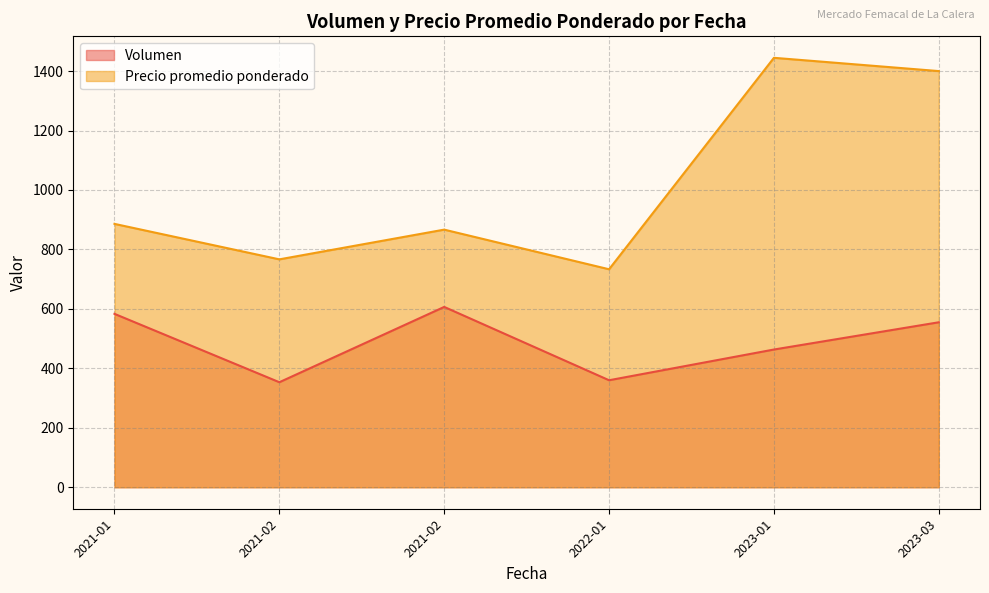

Count the number of data series in this chart.

2